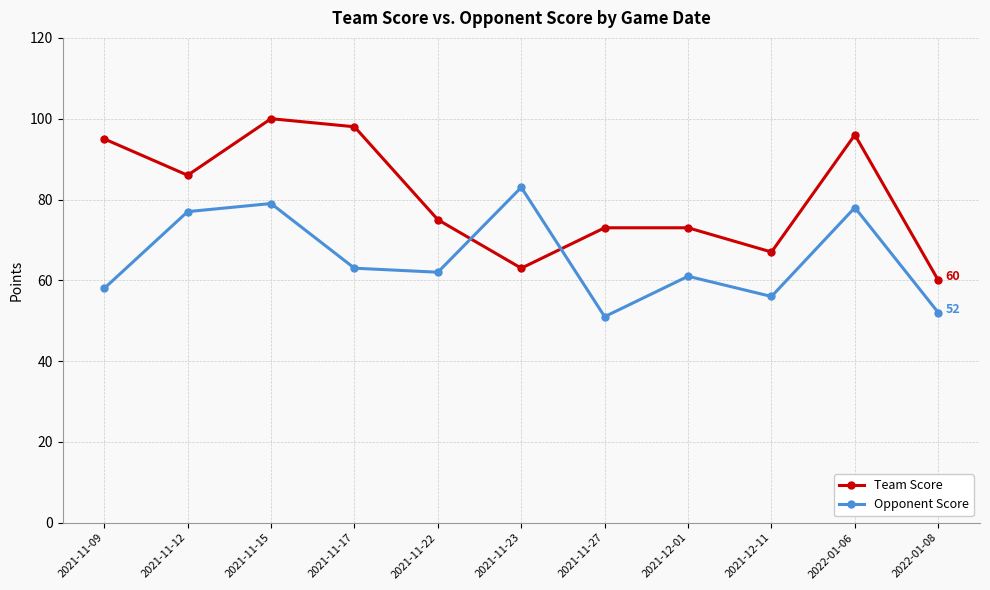

Reading left to right, extract all data points from this chart.

Team Score: 95	86	100	98	75	63	73	73	67	96	60
Opponent Score: 58	77	79	63	62	83	51	61	56	78	52